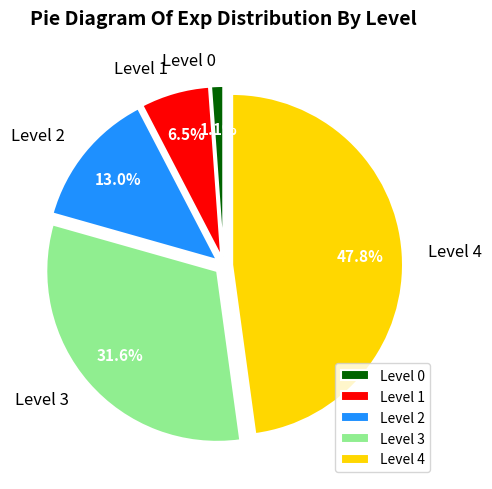

Is there a majority slice in this chart?

No